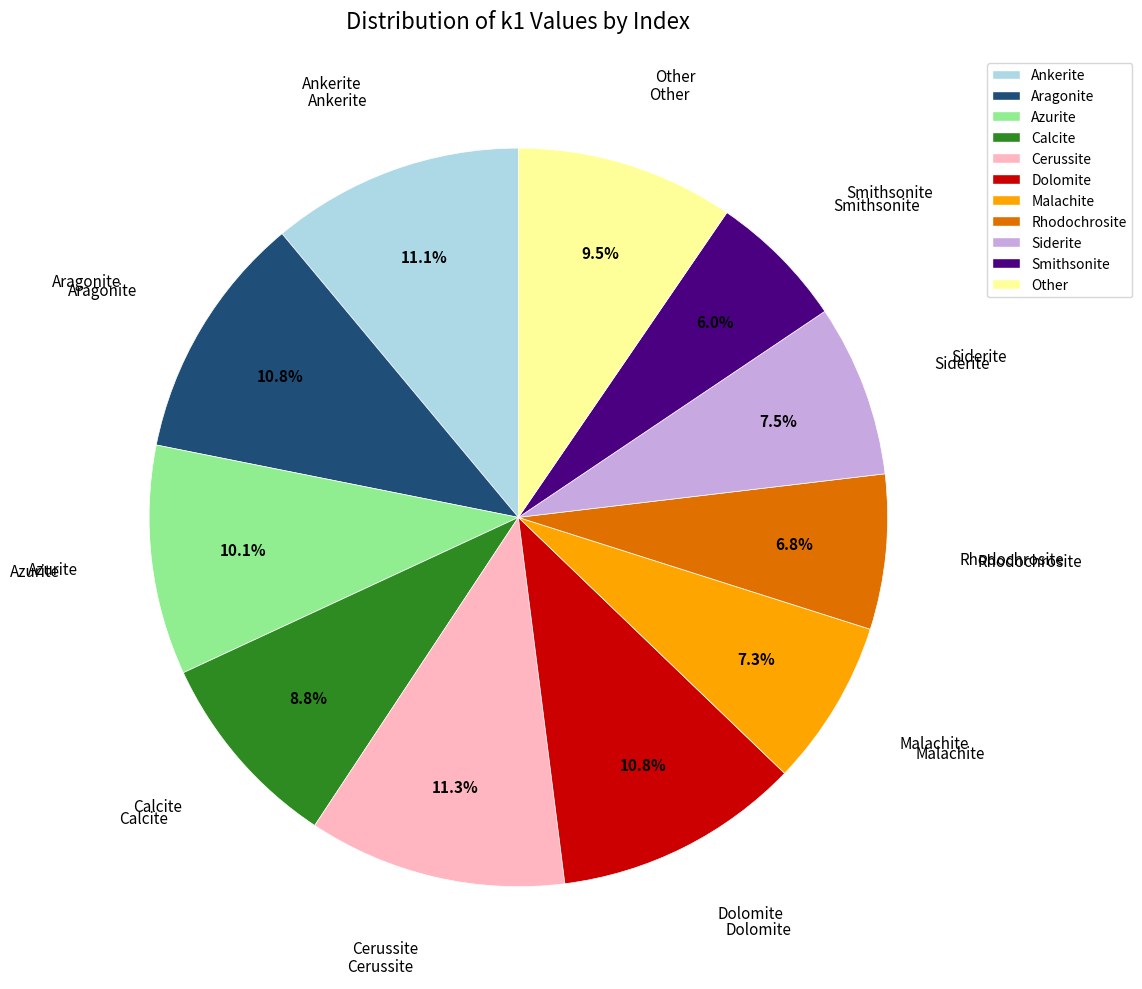

Count the number of slices in the pie.

11